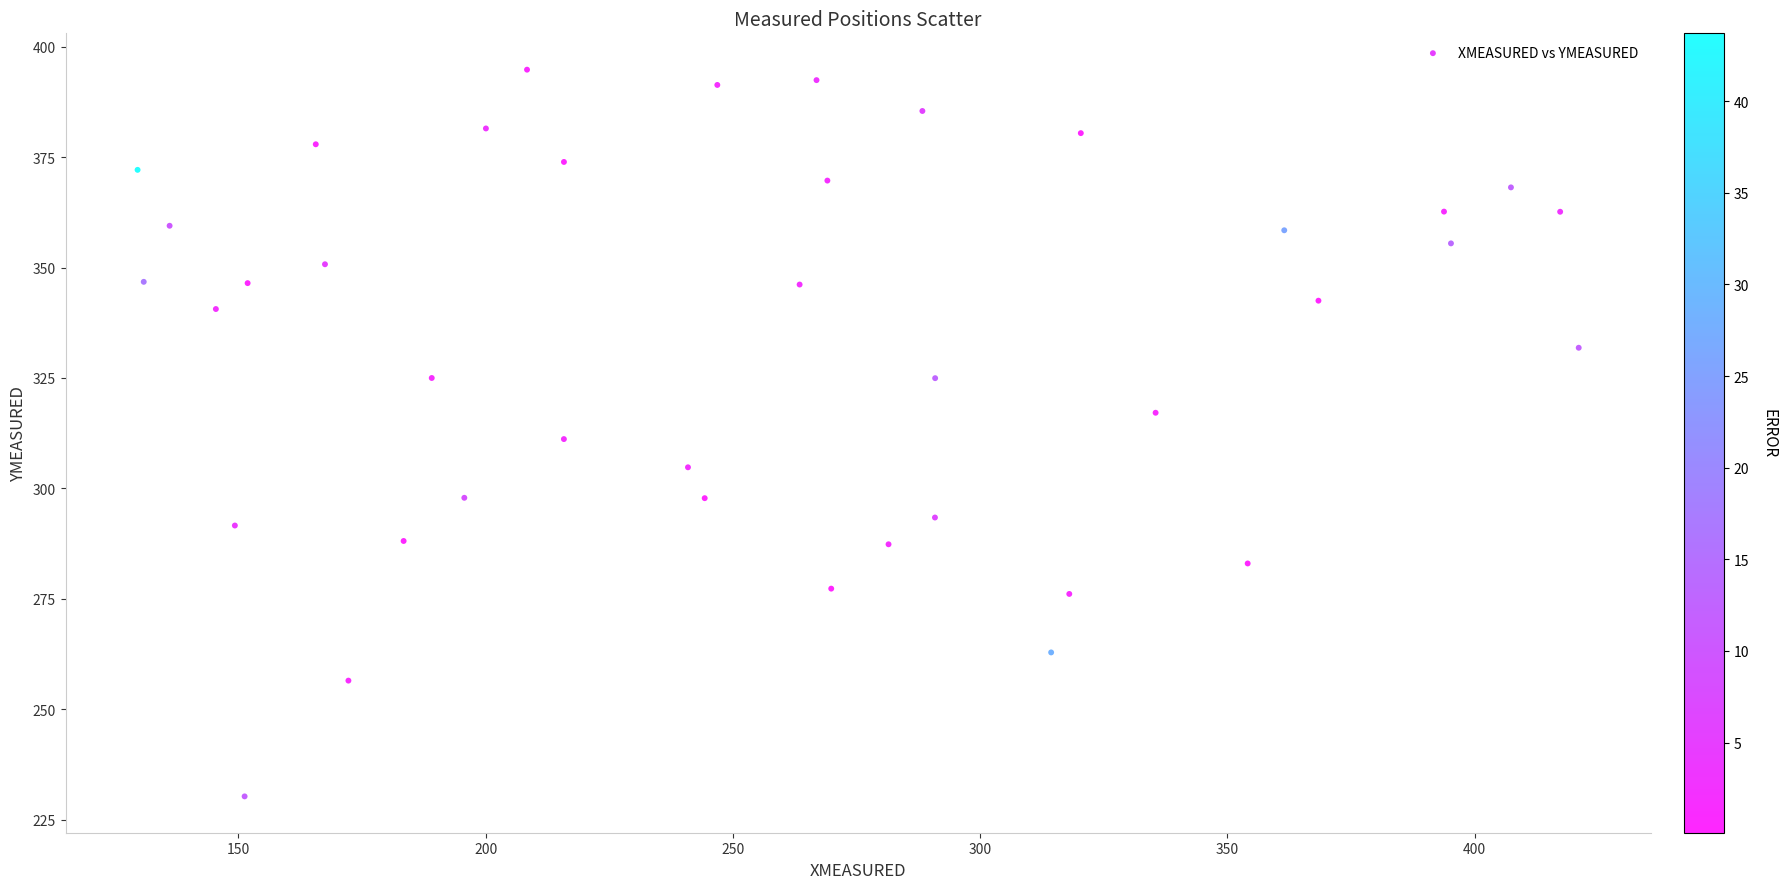

What is the range of X values (max minus min)?

291.4